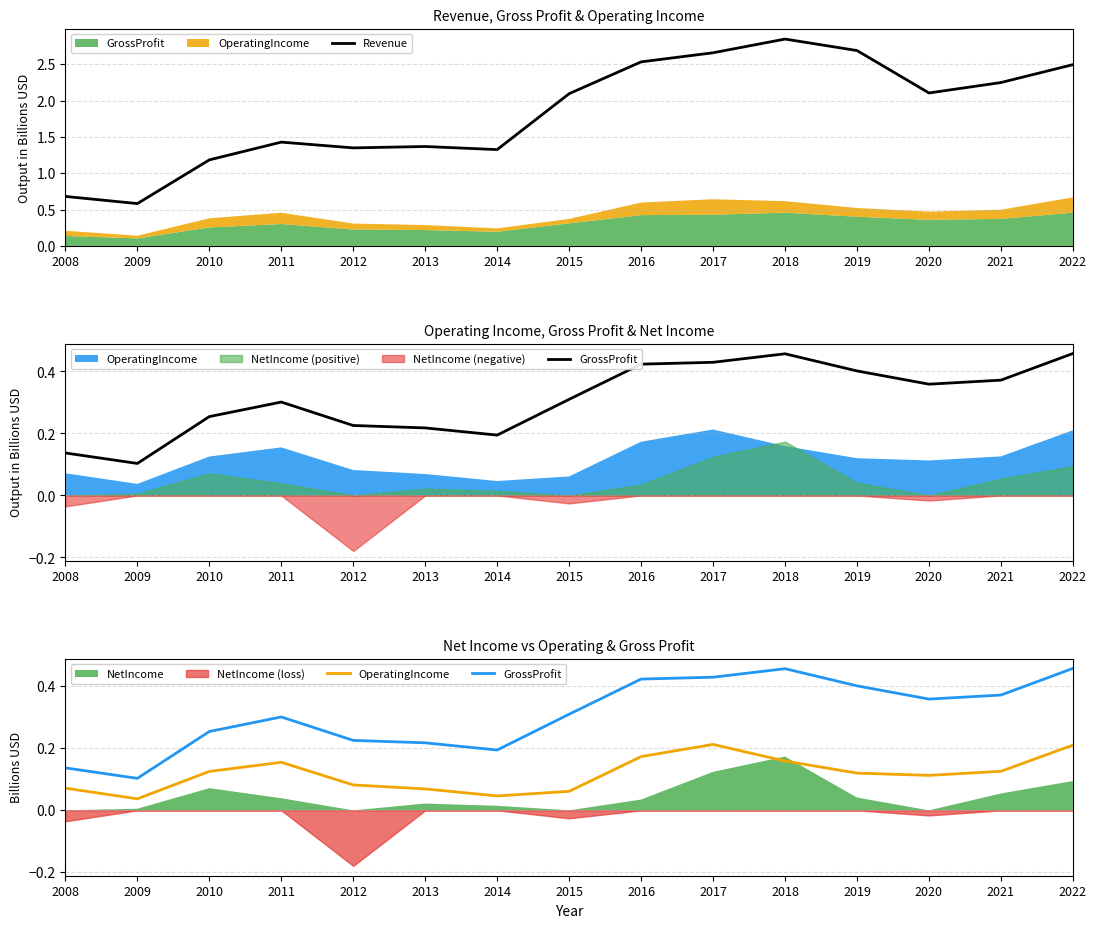

At which label does Revenue first exceed 2?

2015